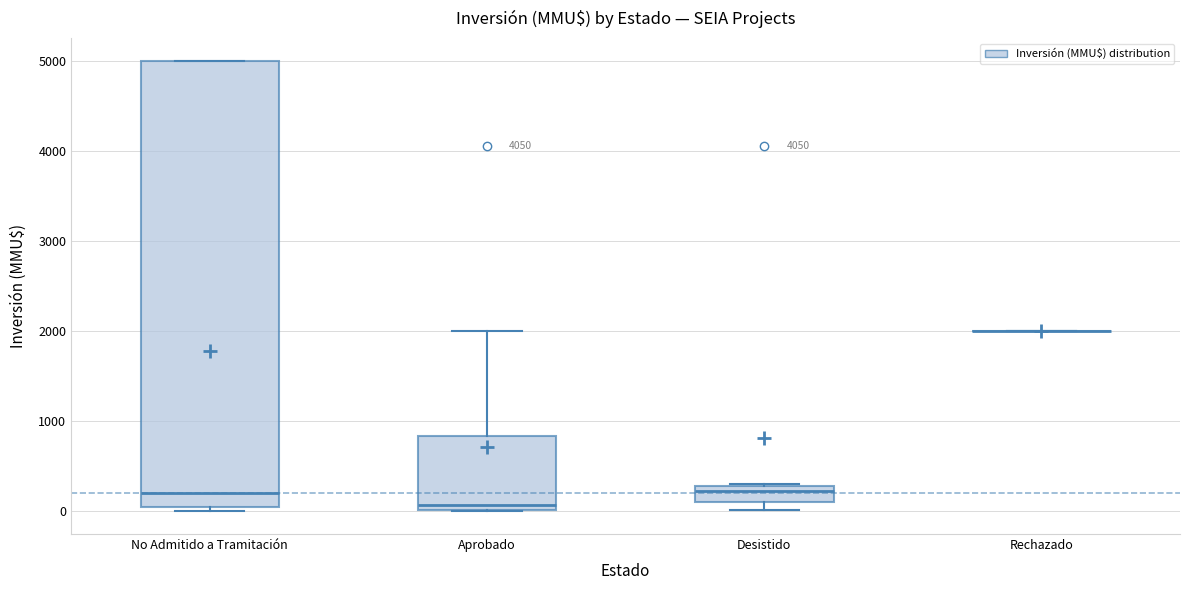

Reading left to right, transcribe this box plot: for each box, give where its median line is, the range the box spans, and where its two whiskers end, as read against the y-axis. The values are not printed on the chart, so give them approximately, as read against the axis.

No Admitido a Tramitación: median 200, box 100 to 5000, whiskers 0 to 5000
Aprobado: median 100, box 0 to 800, whiskers 0 to 2000
Desistido: median 200, box 100 to 300, whiskers 0 to 300
Rechazado: box collapsed to a line at 2000, whiskers 2000 to 2000